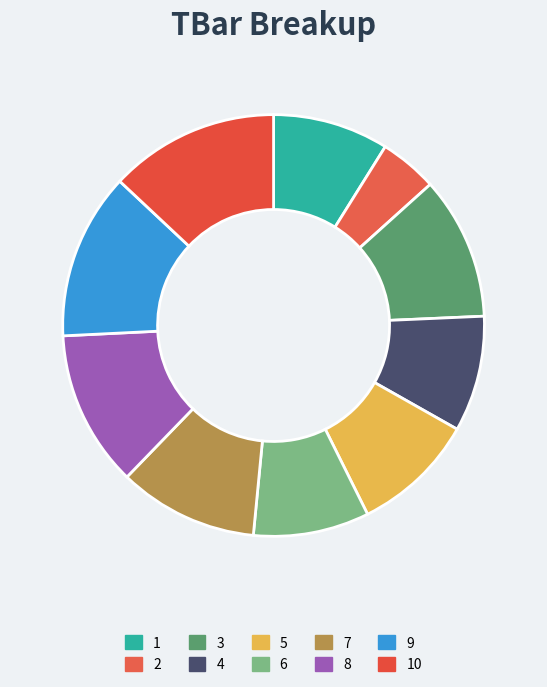

To the nearest percent, what percentage of the pie is 7?

11%